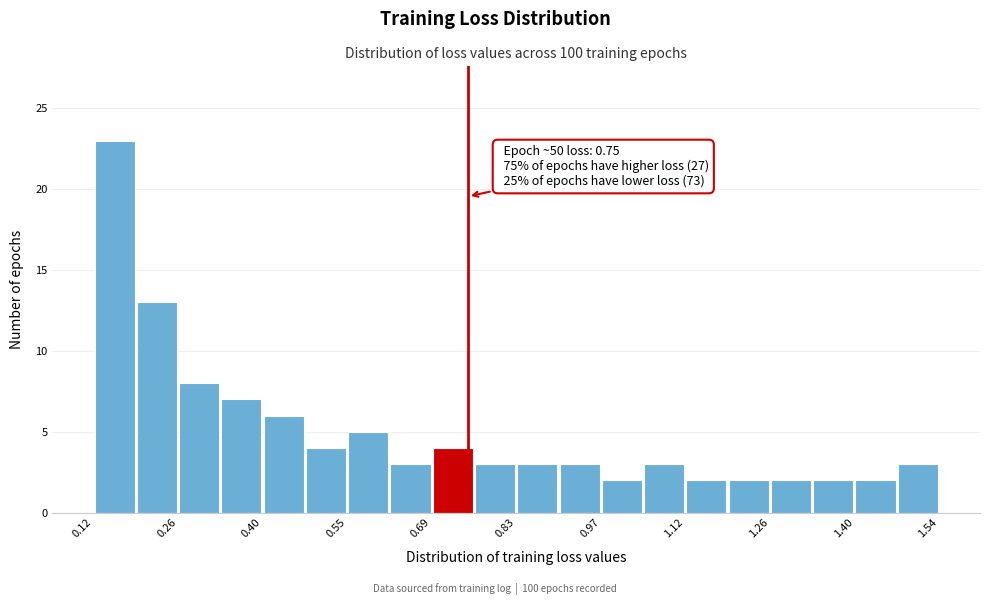

Around what value on the x-axis is the tallest bar? Give the approximate position of its centre, as read against the axis.

0.16